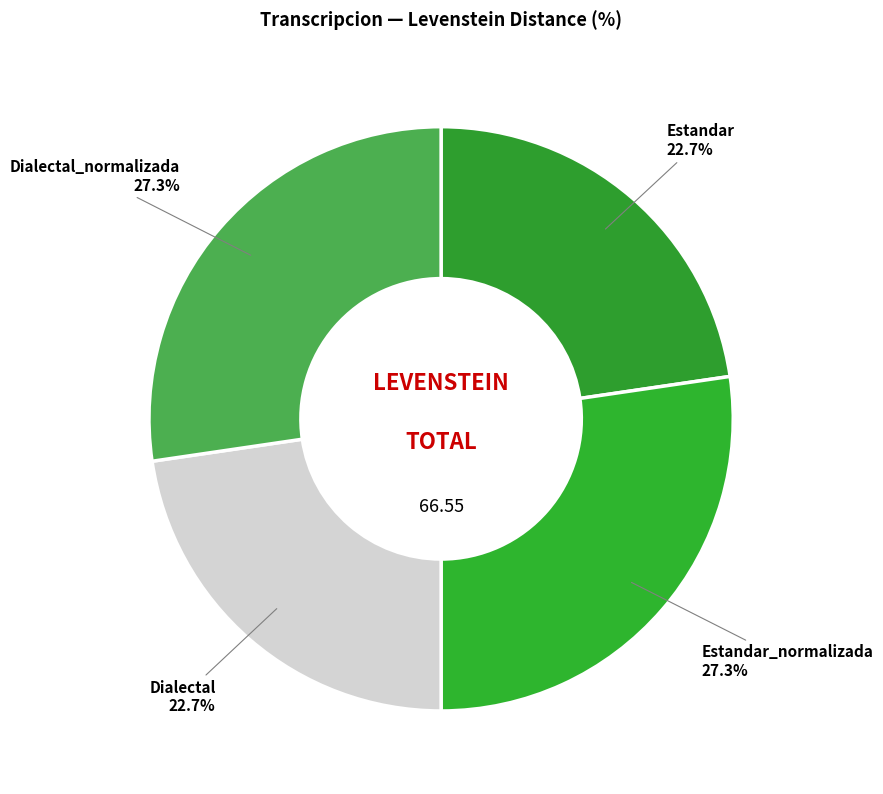

Which has a higher value, Estandar_normalizada or Estandar?

Estandar_normalizada